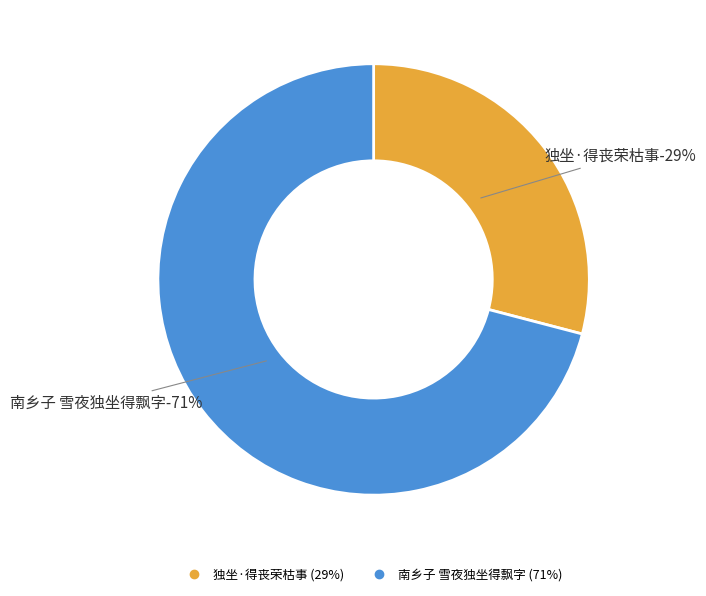

How many slices are in this pie chart?

2